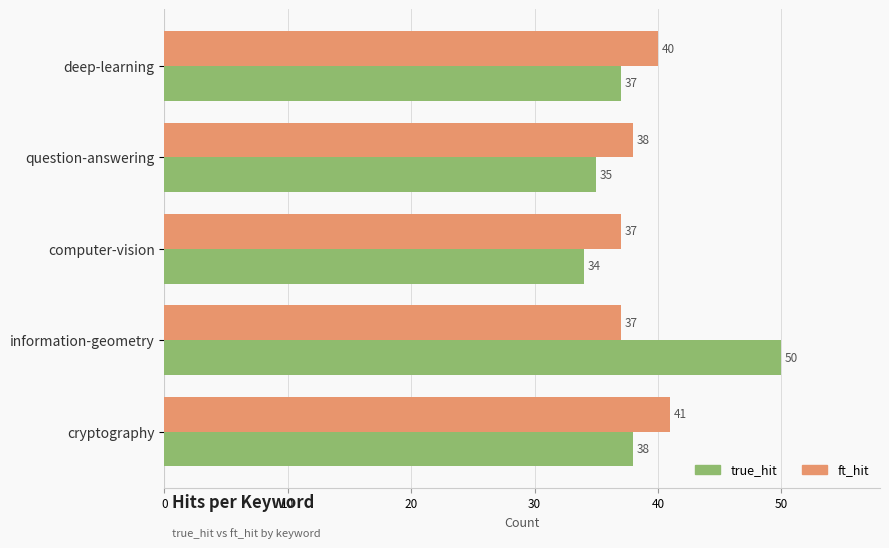

Which series has the largest total across all categories?

true_hit